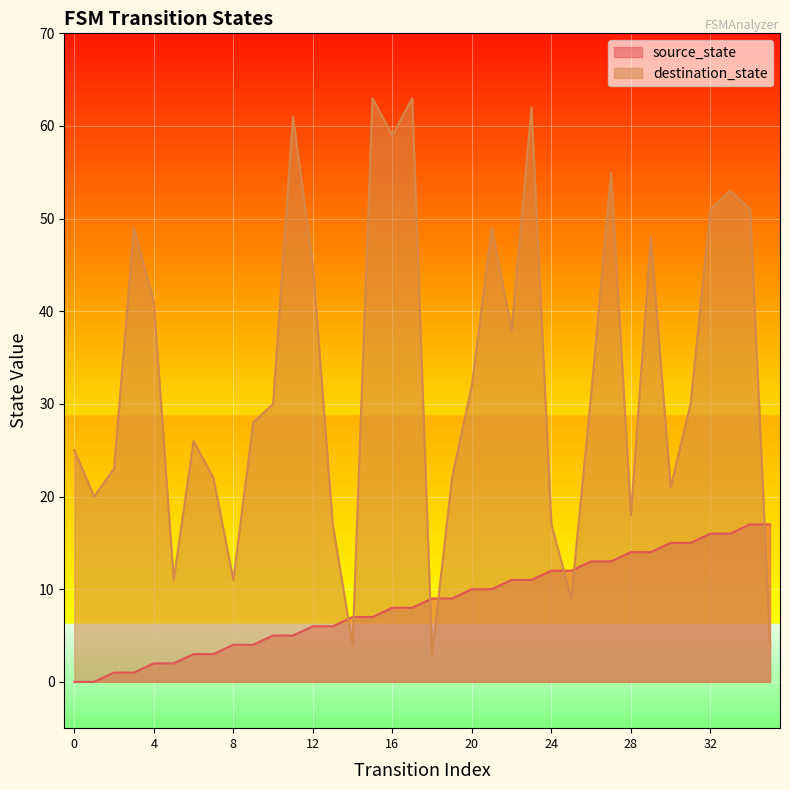

List the series in order of their peak value, lowest first.

source_state, destination_state